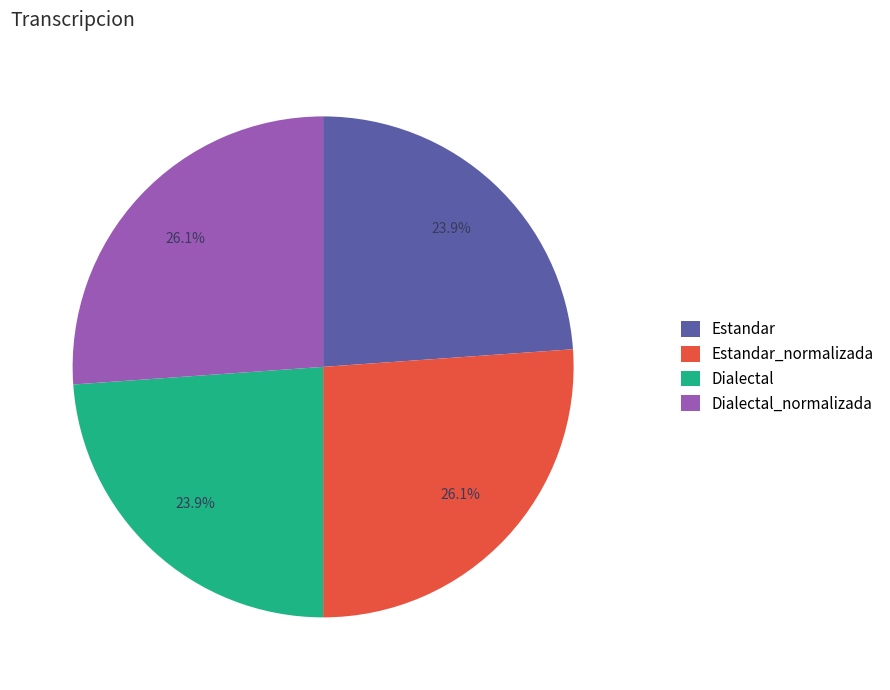

Between Dialectal_normalizada and Dialectal, which is larger?

Dialectal_normalizada